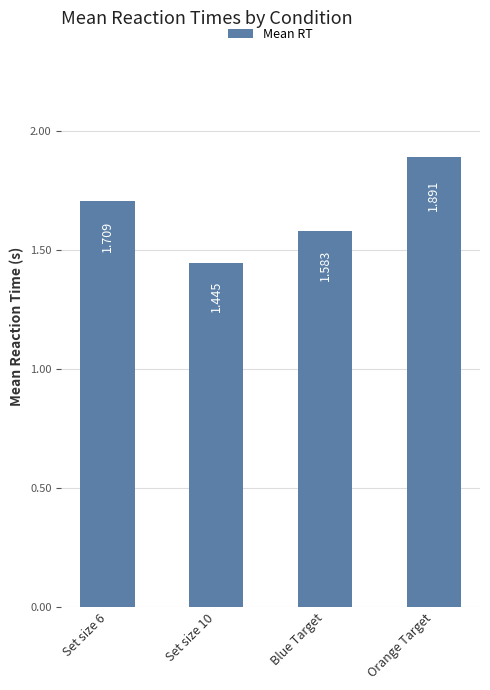

Rank the categories by value from lowest to highest.

Set size 10, Blue Target, Set size 6, Orange Target